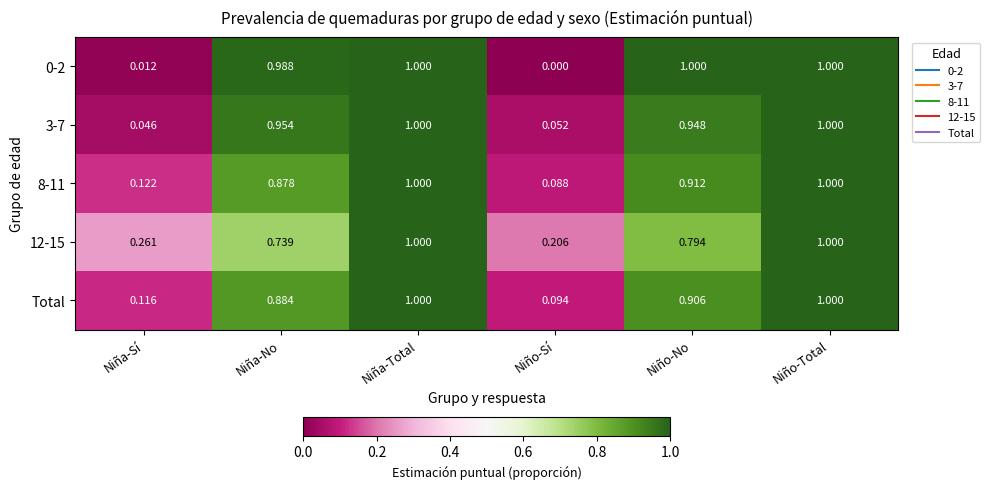

Is the value of 0-2 at Niña-Total greater than the value of Total at Niño-Sí?

Yes